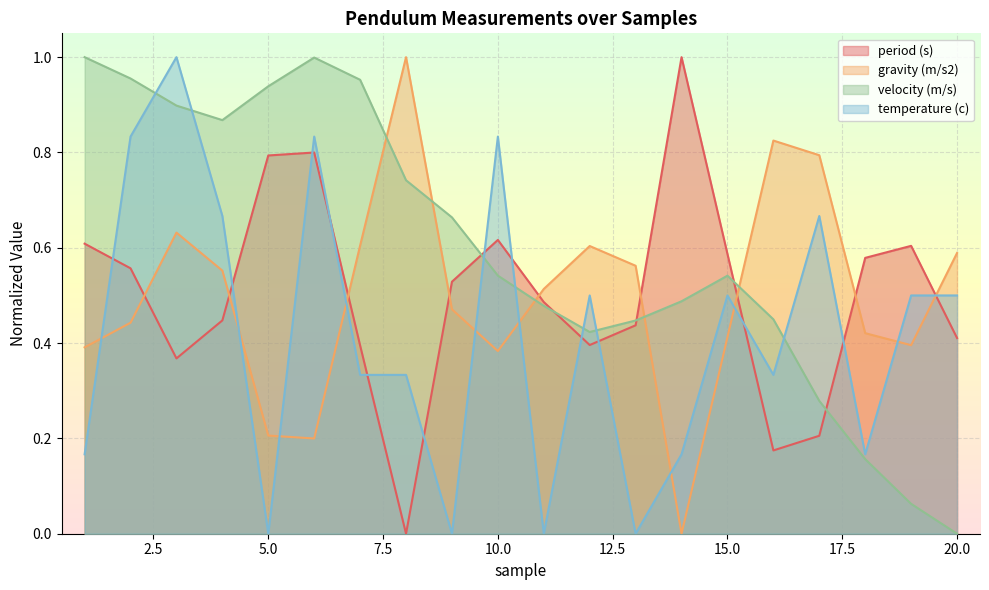

Reading left to right, extract all data points from this chart.

period (s): 1=0.6	2=0.6	3=0.4	4=0.4	5=0.8	6=0.8	7=0.4	8=0.0	9=0.5	10=0.6	11=0.5	12=0.4	13=0.4	14=1.0	15=0.6	16=0.2	17=0.2	18=0.6	19=0.6	20=0.4
gravity (m/s2): 1=0.4	2=0.4	3=0.6	4=0.6	5=0.2	6=0.2	7=0.6	8=1.0	9=0.5	10=0.4	11=0.5	12=0.6	13=0.6	14=0.0	15=0.4	16=0.8	17=0.8	18=0.4	19=0.4	20=0.6
velocity (m/s): 1=1.0	2=1.0	3=0.9	4=0.9	5=0.9	6=1.0	7=1.0	8=0.7	9=0.7	10=0.5	11=0.5	12=0.4	13=0.4	14=0.5	15=0.5	16=0.4	17=0.3	18=0.2	19=0.1	20=0.0
temperature (c): 1=0.2	2=0.8	3=1.0	4=0.7	5=0.0	6=0.8	7=0.3	8=0.3	9=0.0	10=0.8	11=0.0	12=0.5	13=0.0	14=0.2	15=0.5	16=0.3	17=0.7	18=0.2	19=0.5	20=0.5